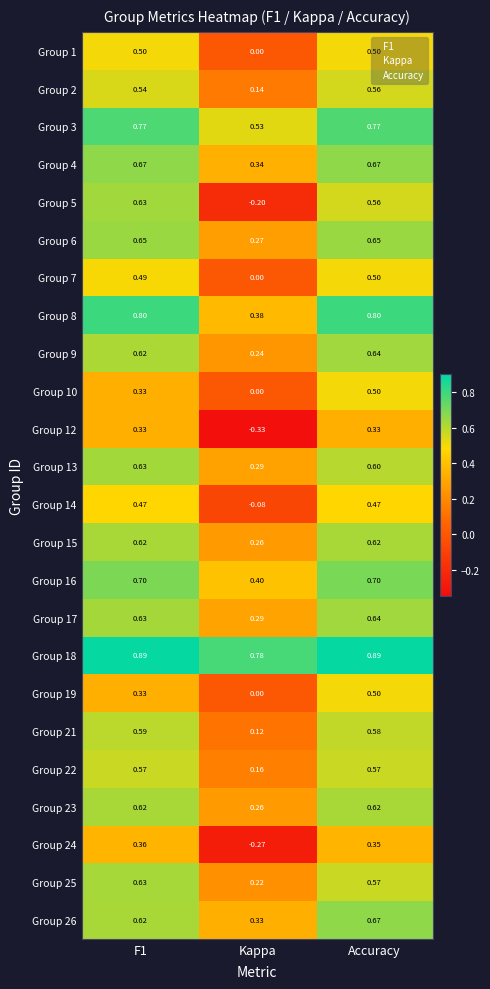

Which label corresponds to the smallest value in the chart?

Kappa